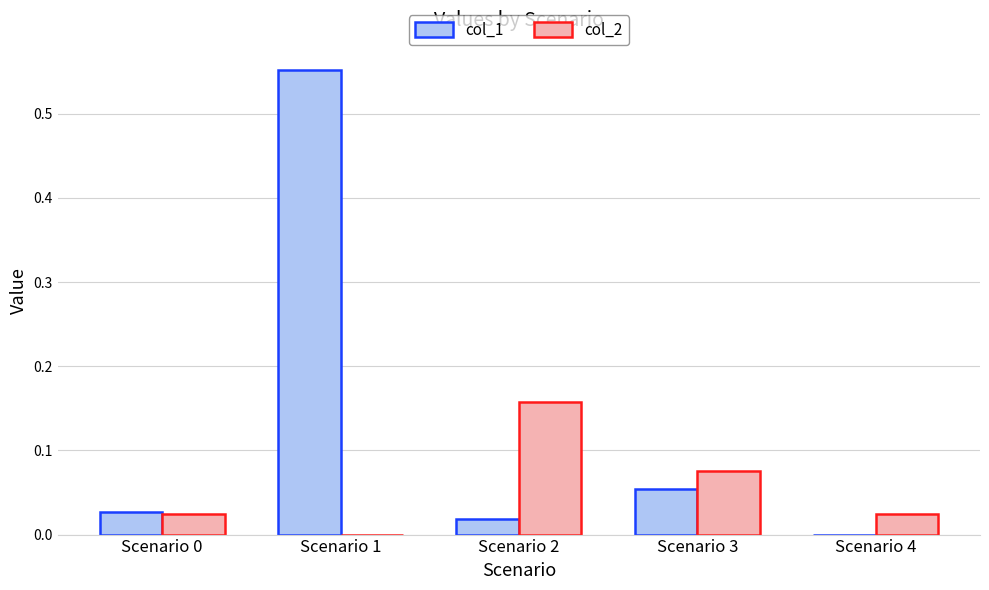

How many values in col_2 are above zero?

4